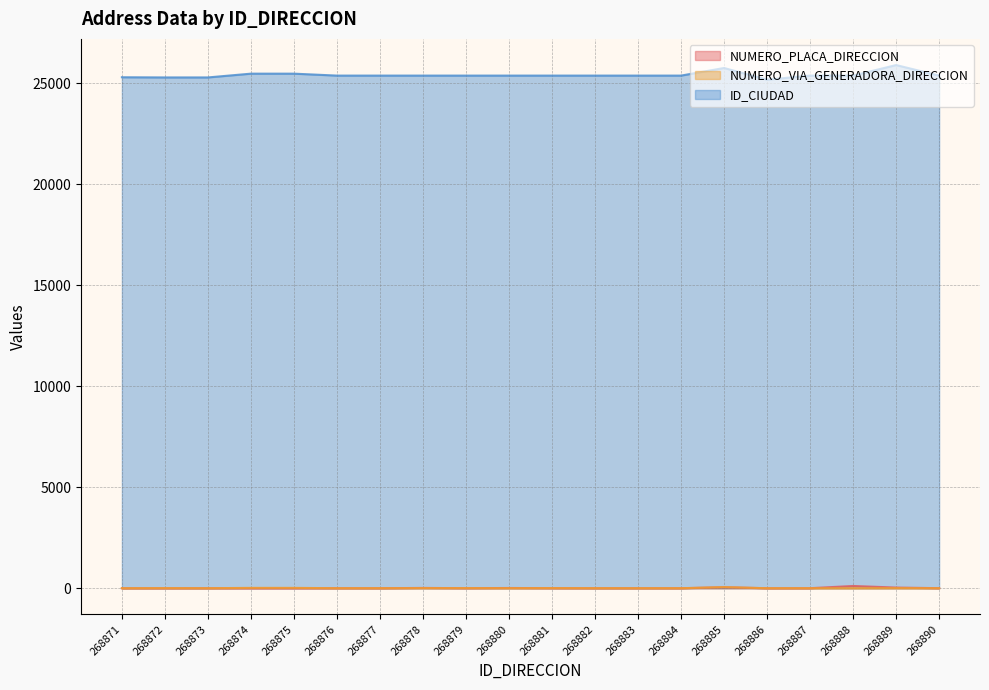

At which category is the sum across all series the highest?

268889